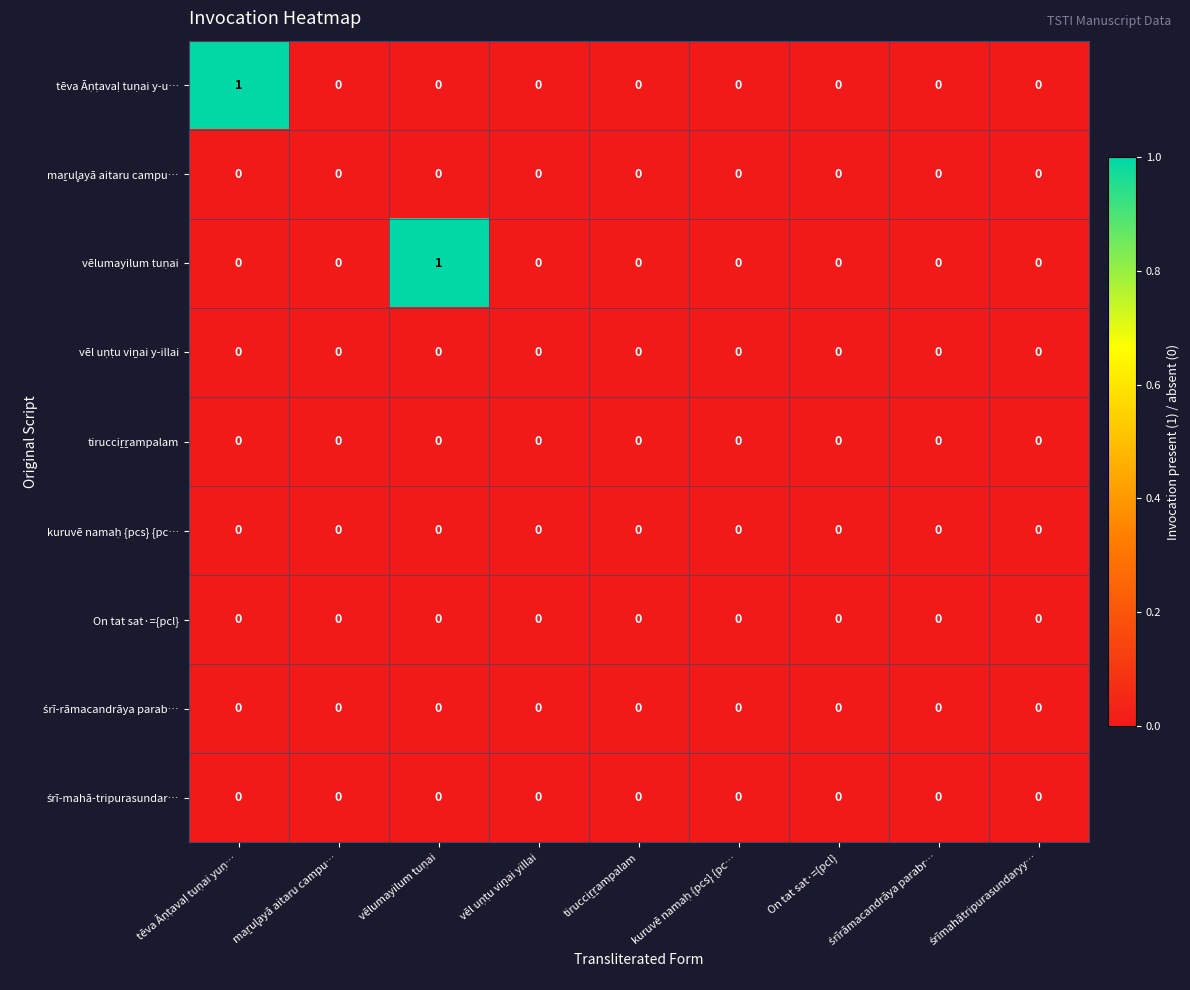

The On tat sat·={pcl} series shows 0 at On tat sat·={pcl}. True or false?

True